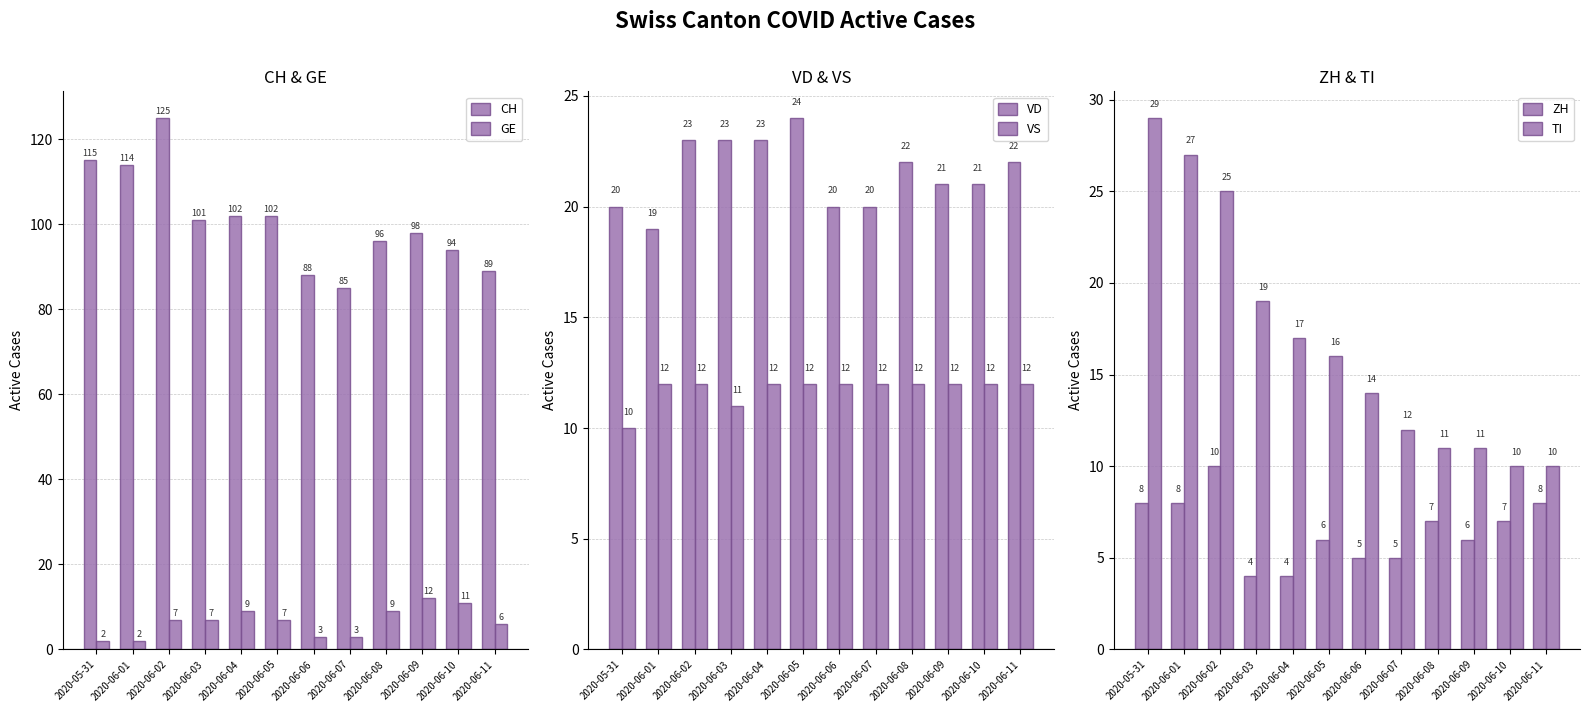

Which category has the highest value across all series?

2020-06-02